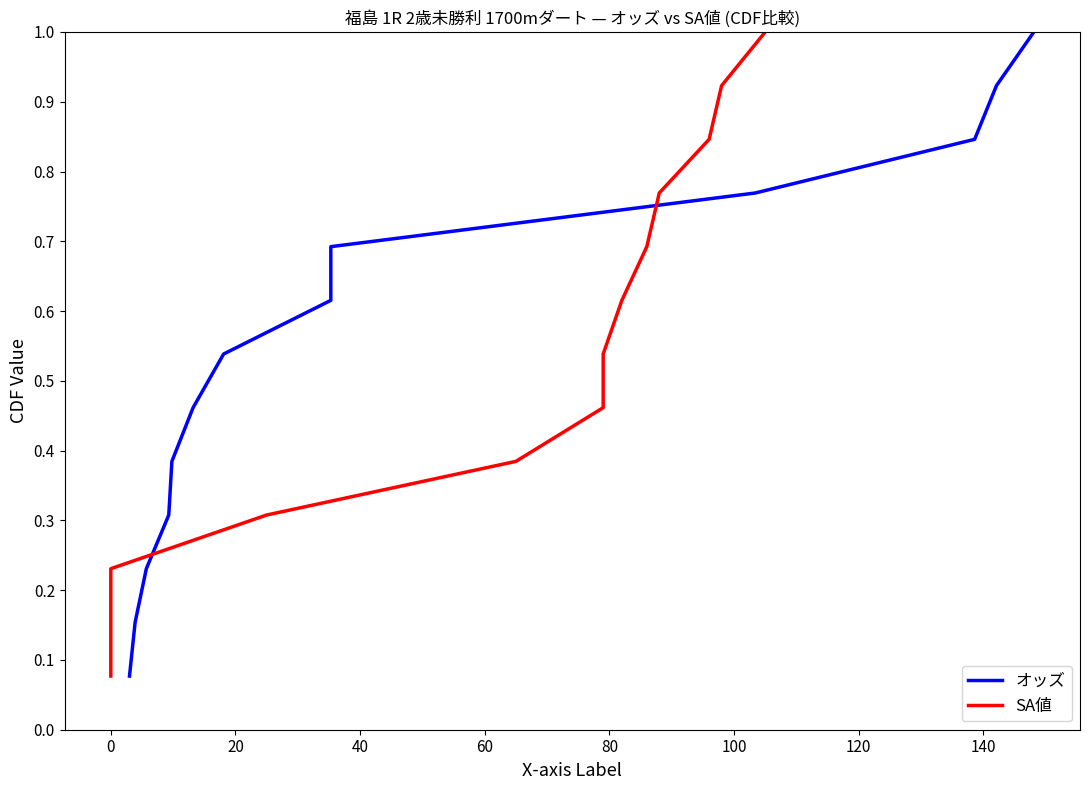

Which series has the largest range (max minus min)?

オッズ